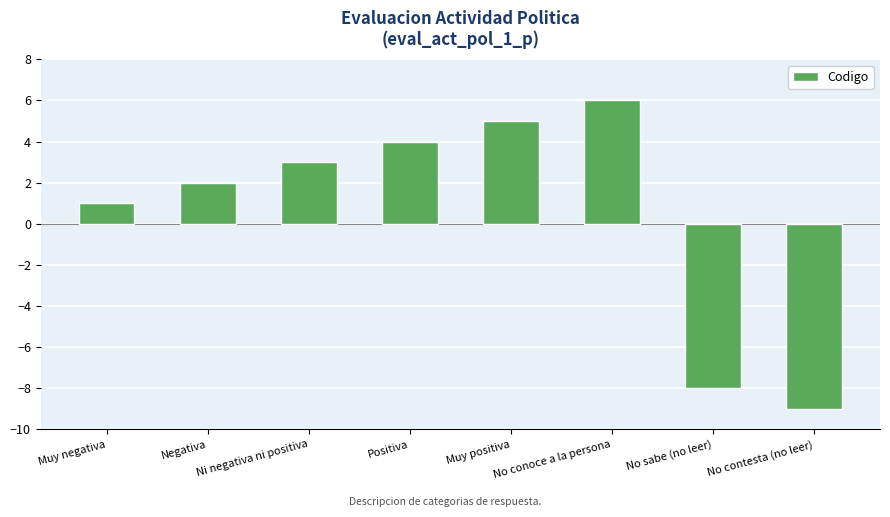

What is the smallest value displayed?

-9